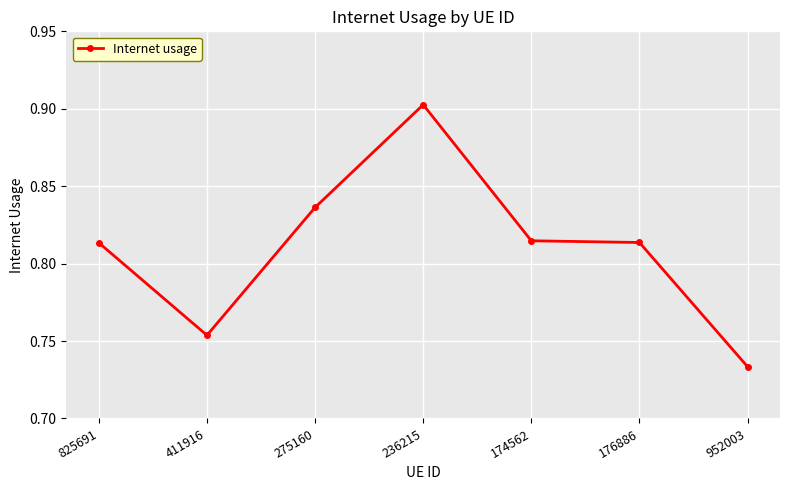

Where is the data nearest to the value 0?

952003